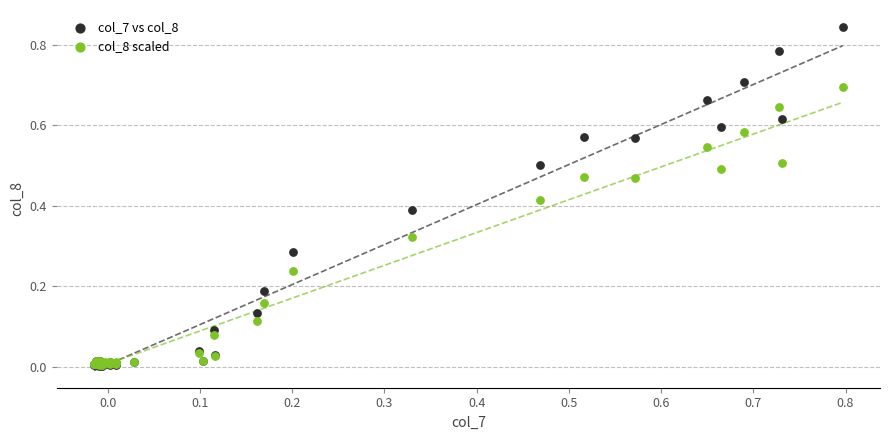

What are all the series names shown in the legend?

col_7 vs col_8, col_8 scaled